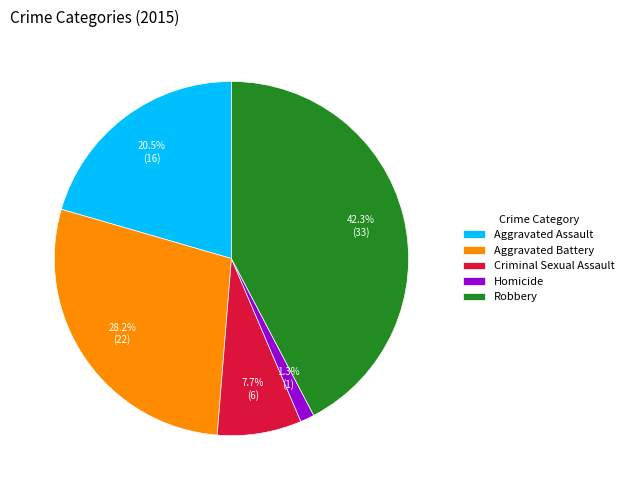

To the nearest percent, what is the combined percentage of Aggravated Assault and Homicide?

22%